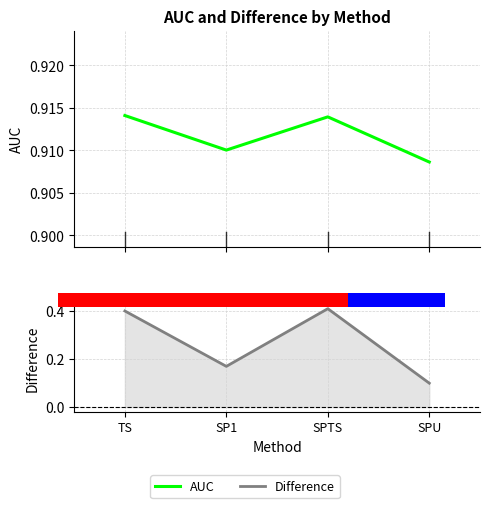

What is the maximum value for AUC?

0.9